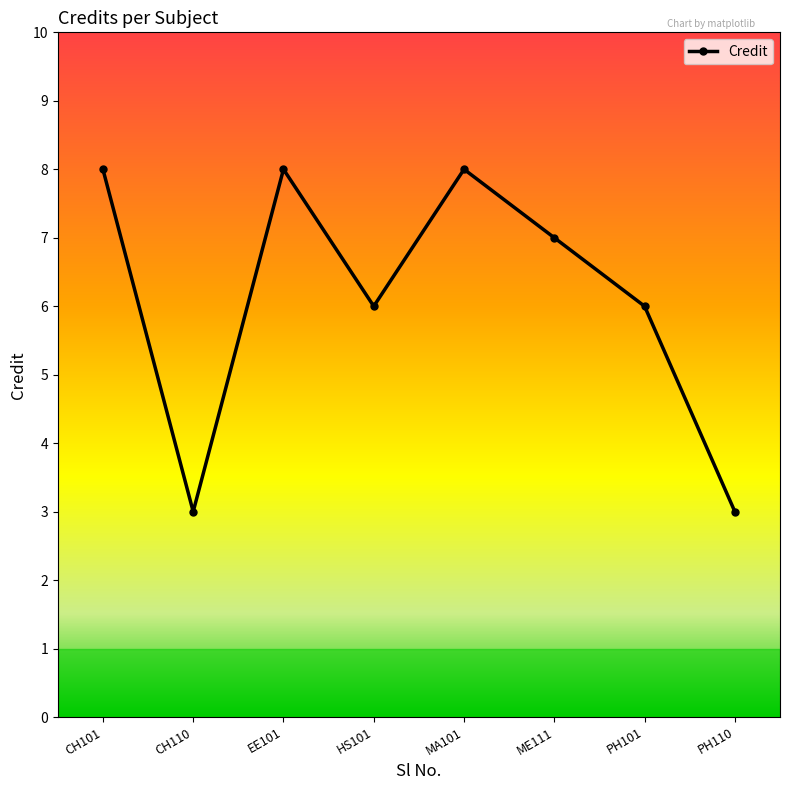

Count the values in the range 6 to 8.

6